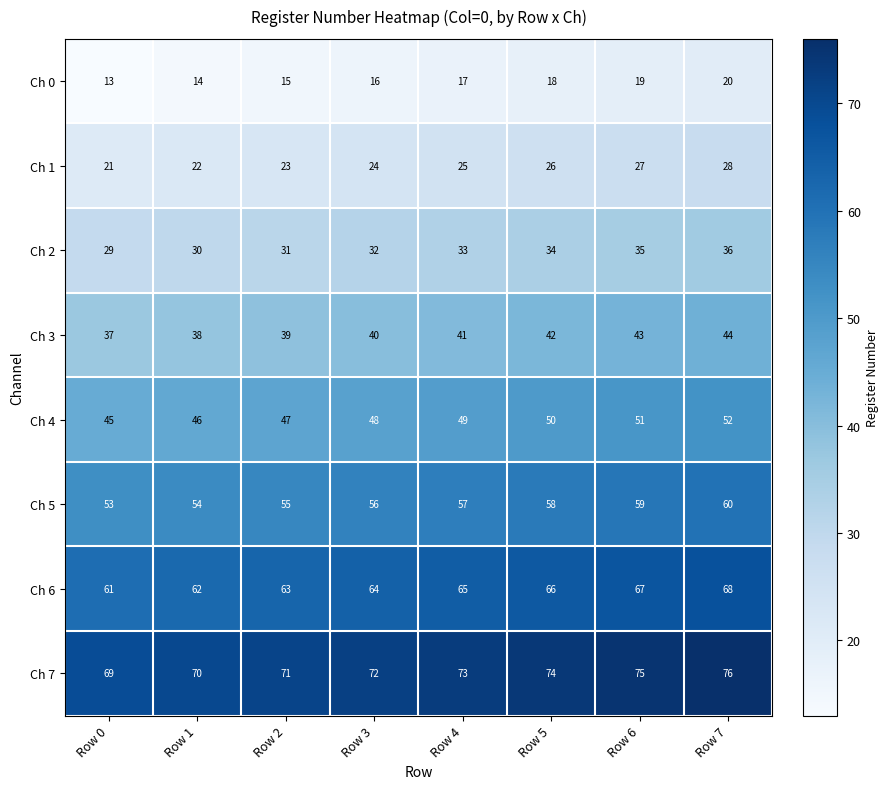

At which category does the chart reach its peak across all series?

Row 7